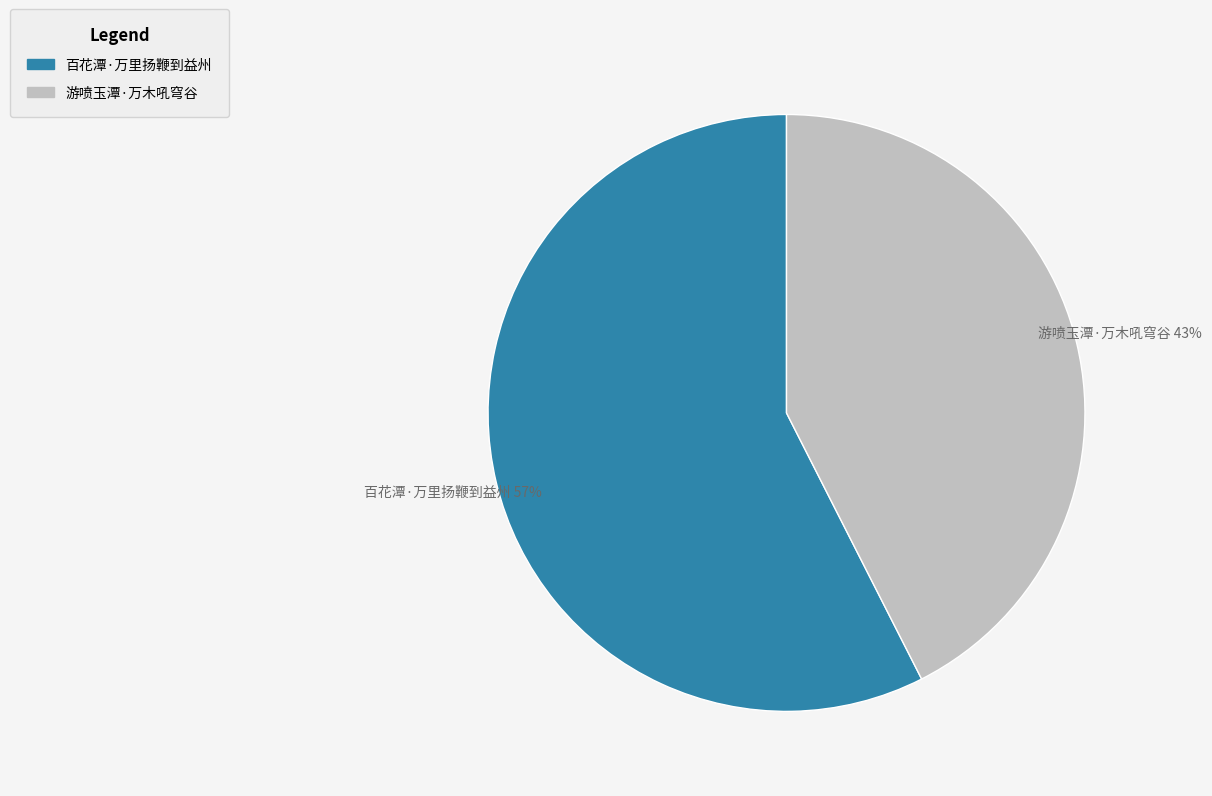

Combined, do 百花潭·万里扬鞭到益州 and 游喷玉潭·万木吼穹谷 account for over 50%?

Yes